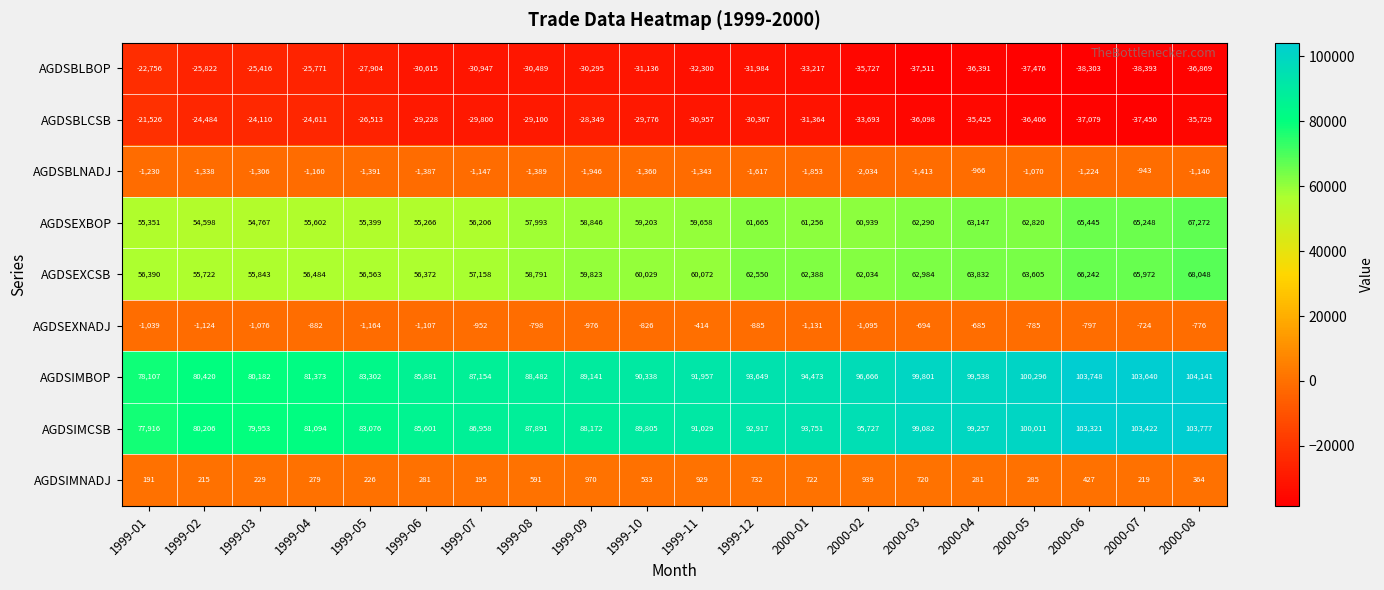

What is the average value of the AGDSBLCSB series?

-30603